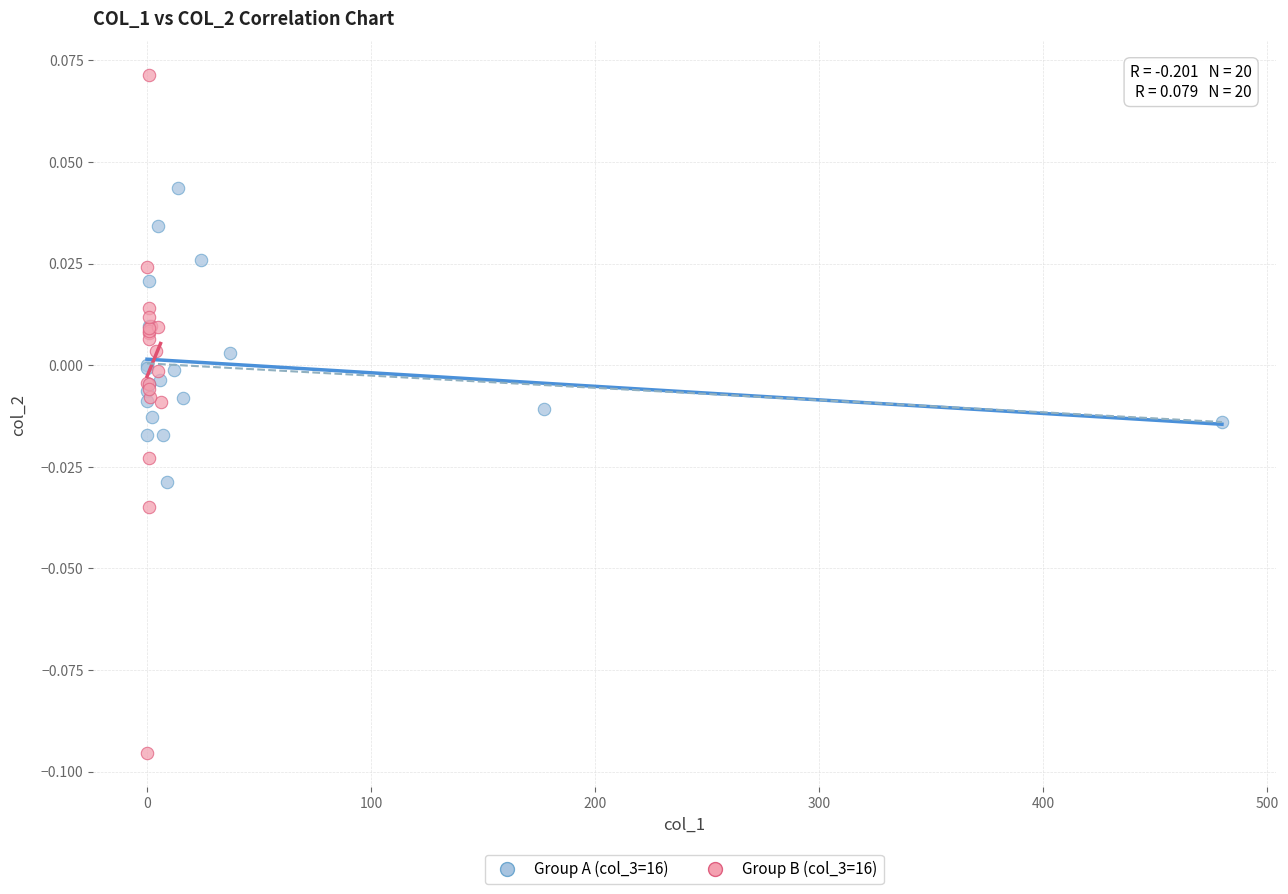

Which series reaches the minimum Y coordinate?

Group B (col_3=16)